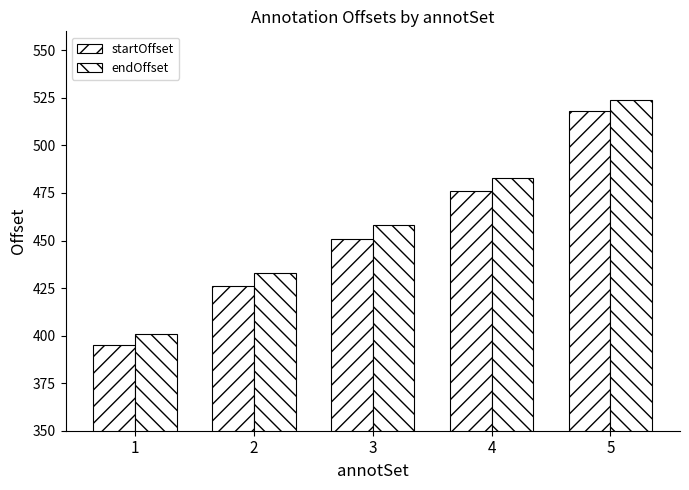

How many categories are shown in the chart?

5